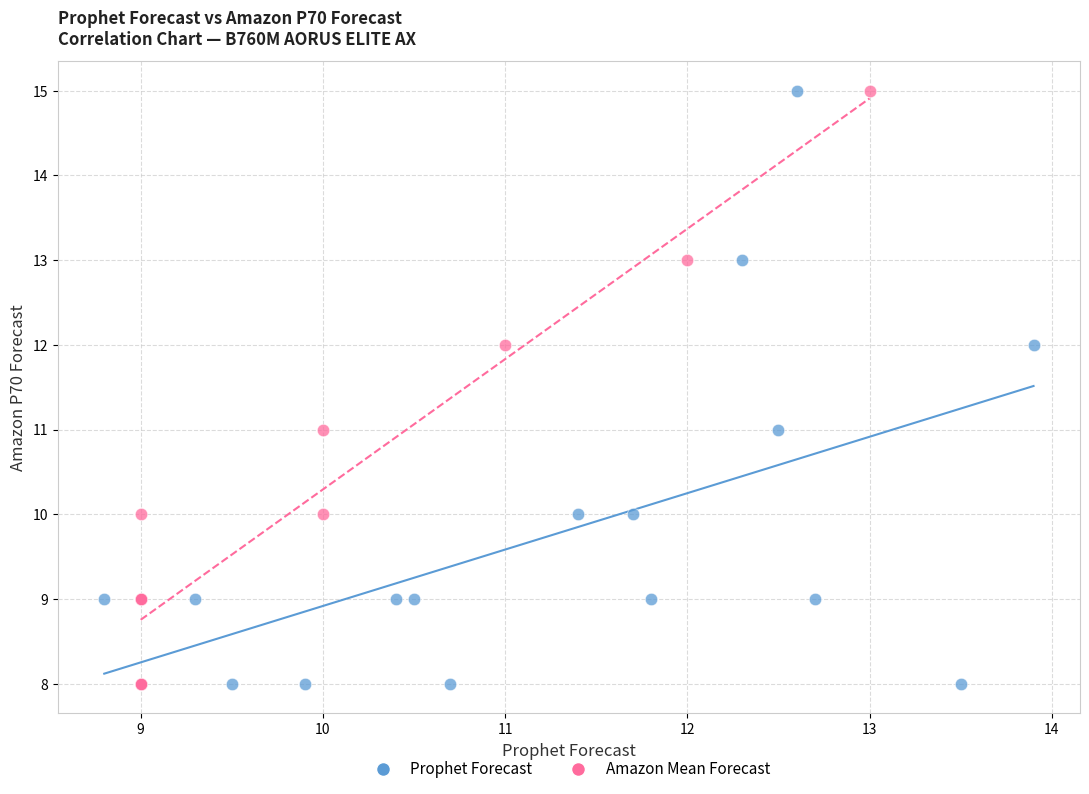

What are all the series names shown in the legend?

Prophet Forecast, Amazon Mean Forecast